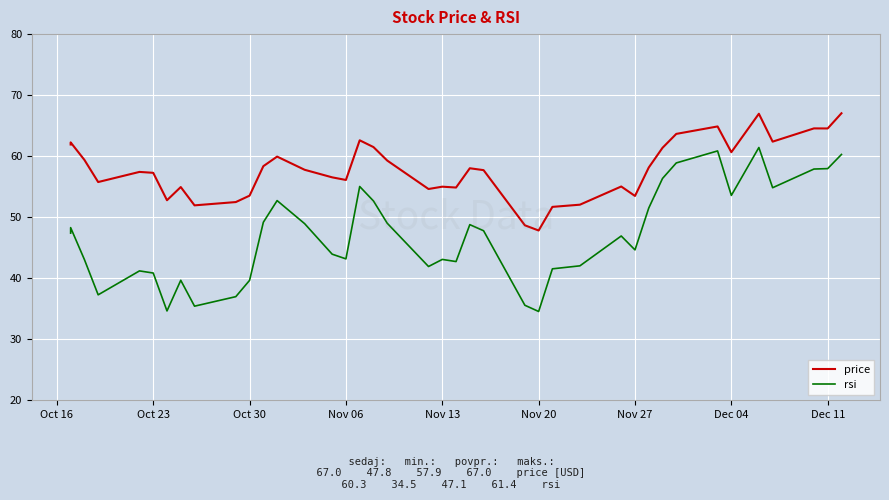

Which series has the largest total across all categories?

price